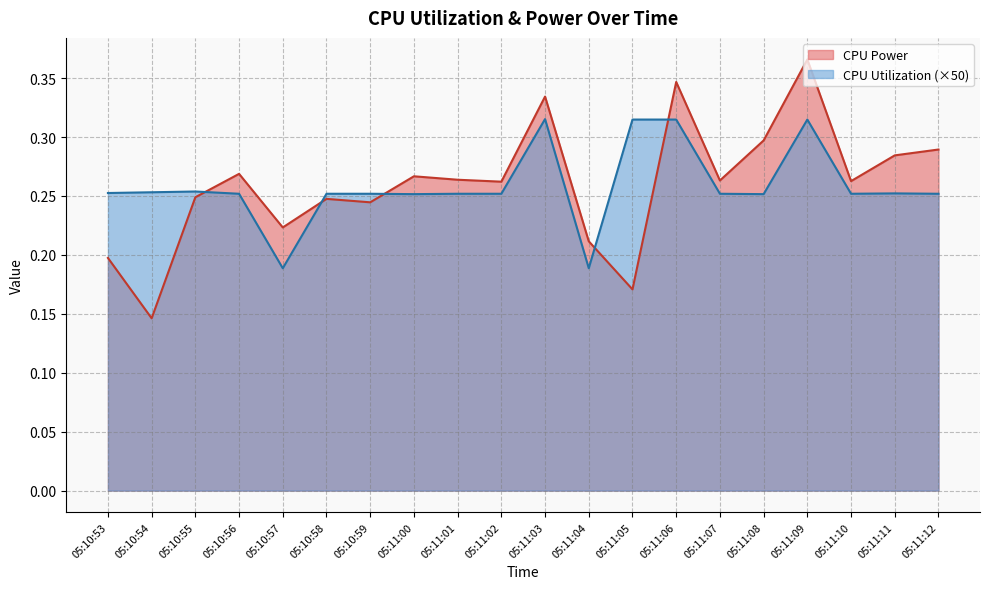

What are all the series names shown in the legend?

CPU Power, CPU Utilization (×50)